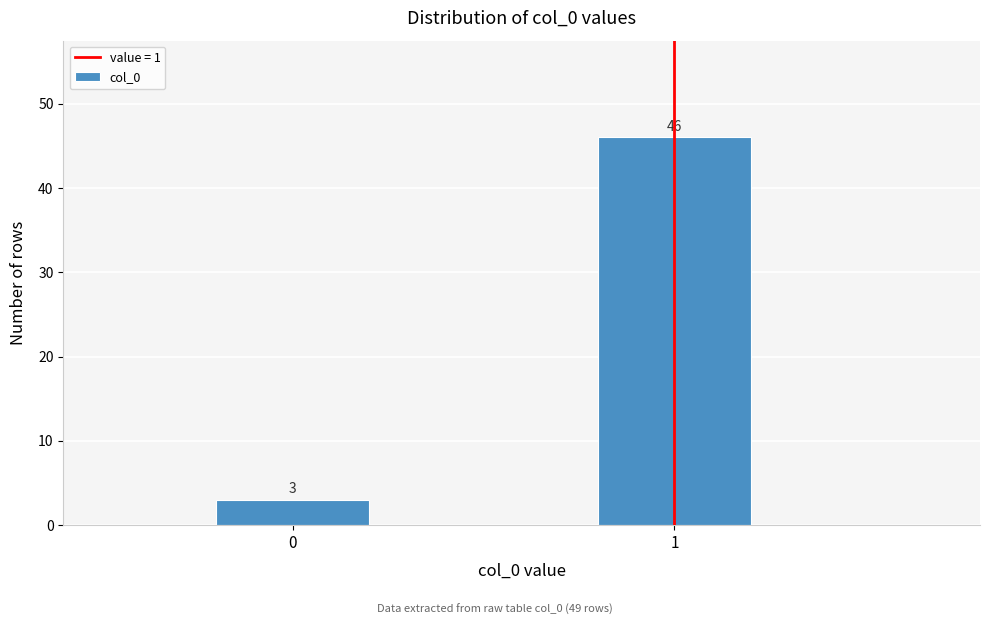

Reading right to left, transcribe all the data shown in this chart.

46	3